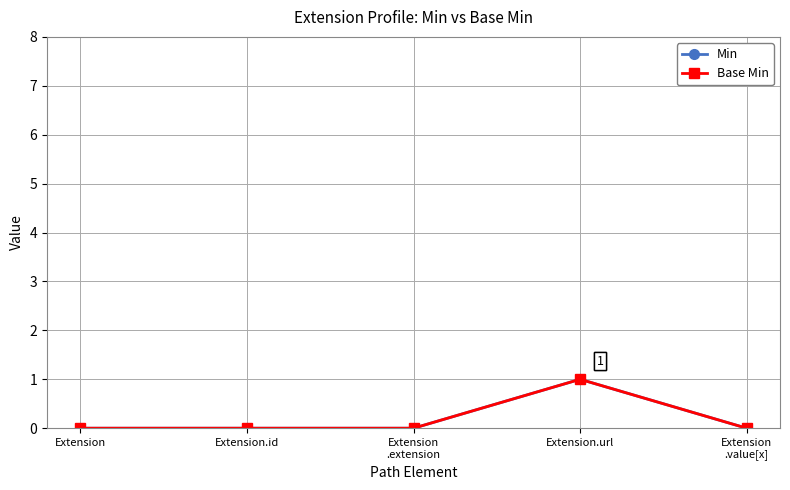

Where is Base Min nearest to the value 0?

Extension